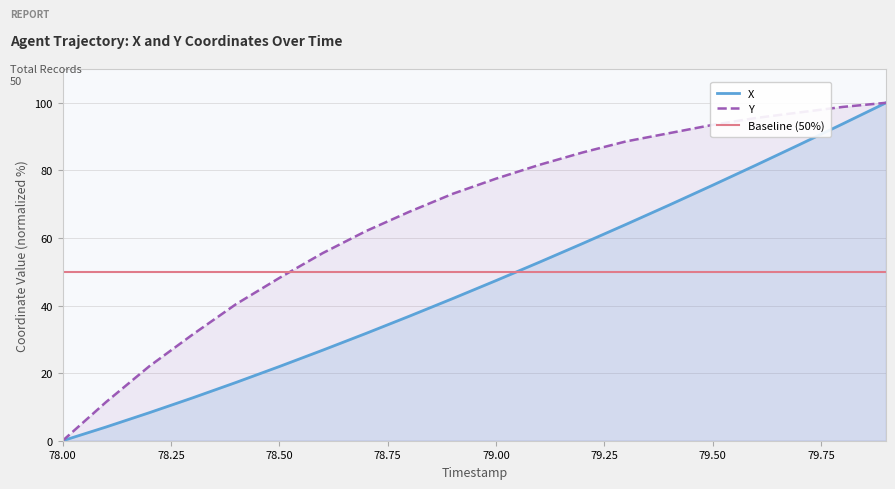

Which series has the largest range (max minus min)?

X